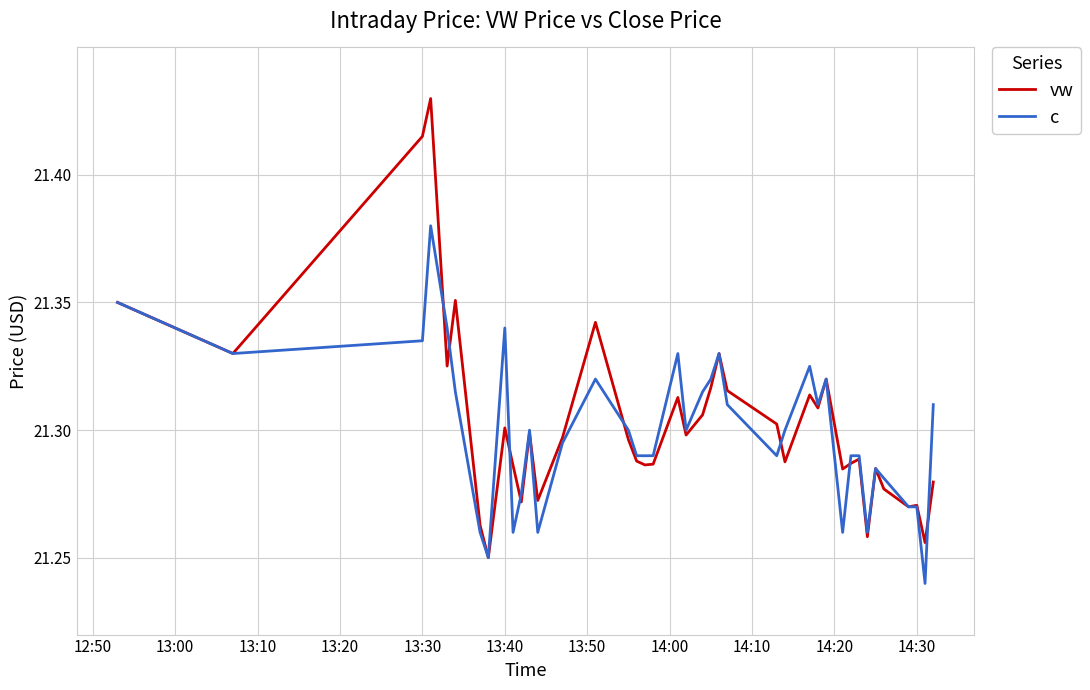

Which series has the widest spread of values?

vw